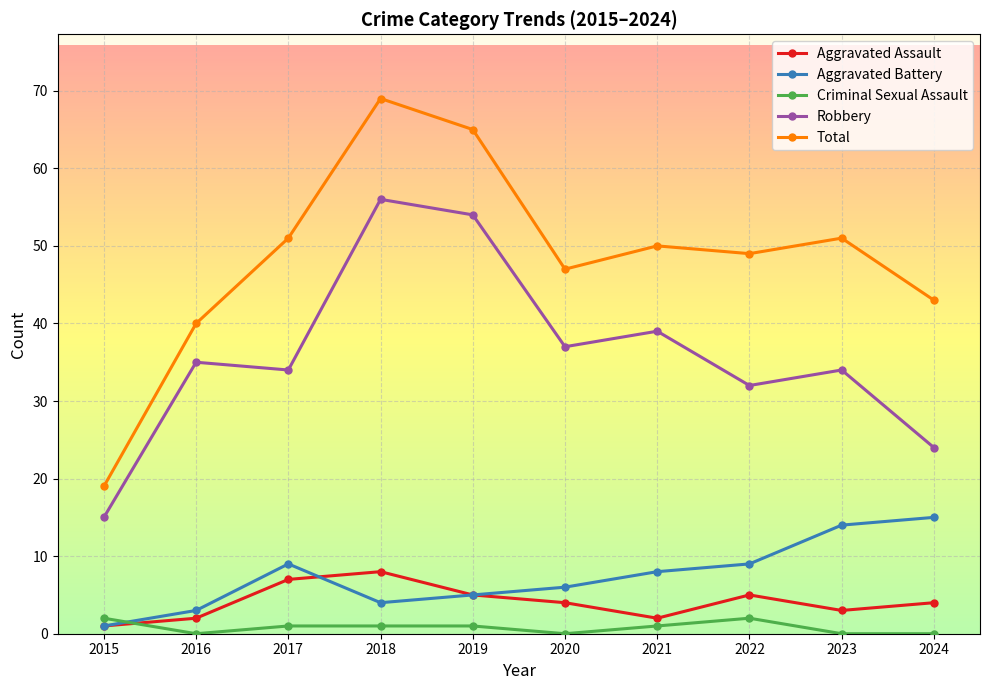

Between 2015 and 2017, which series saw the biggest shift?

Total